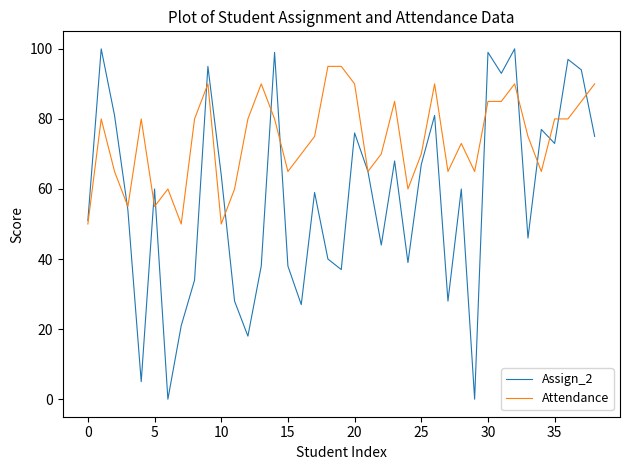

What is the average value of the Assign_2 series?

57